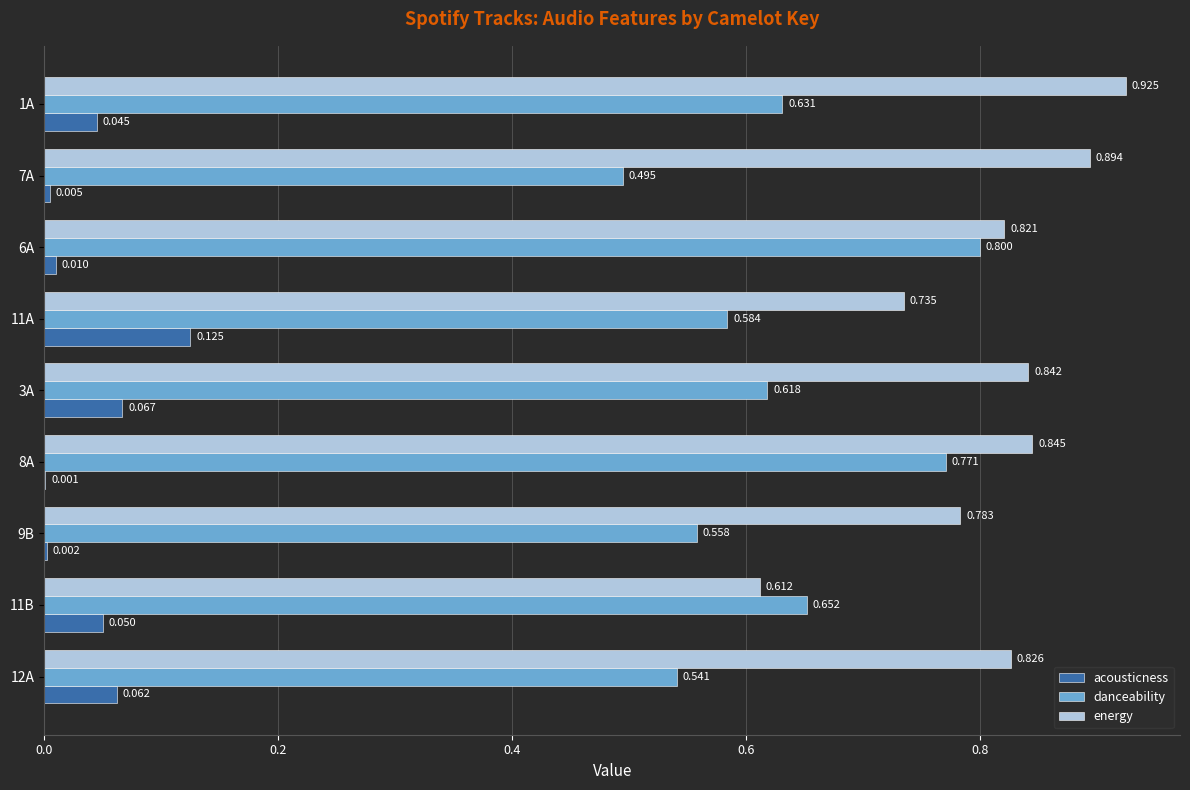

Which series has the largest total across all categories?

energy